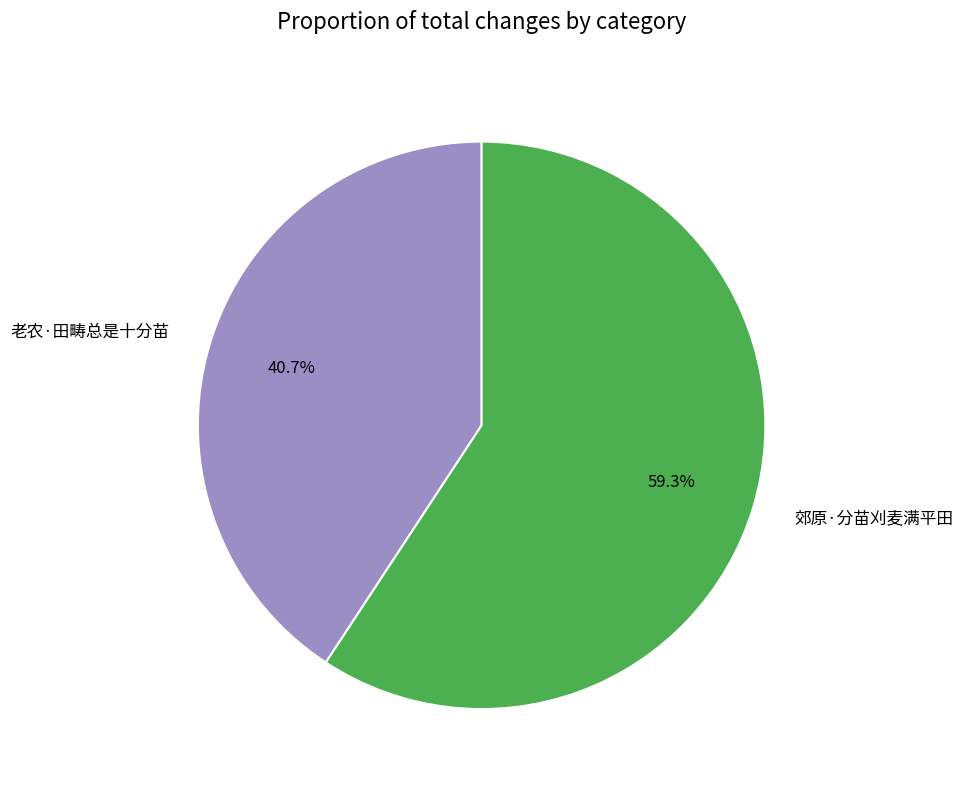

Approximately how many times larger is the value at 老农·田畴总是十分苗 compared to 郊原·分苗刈麦满平田?

0.7